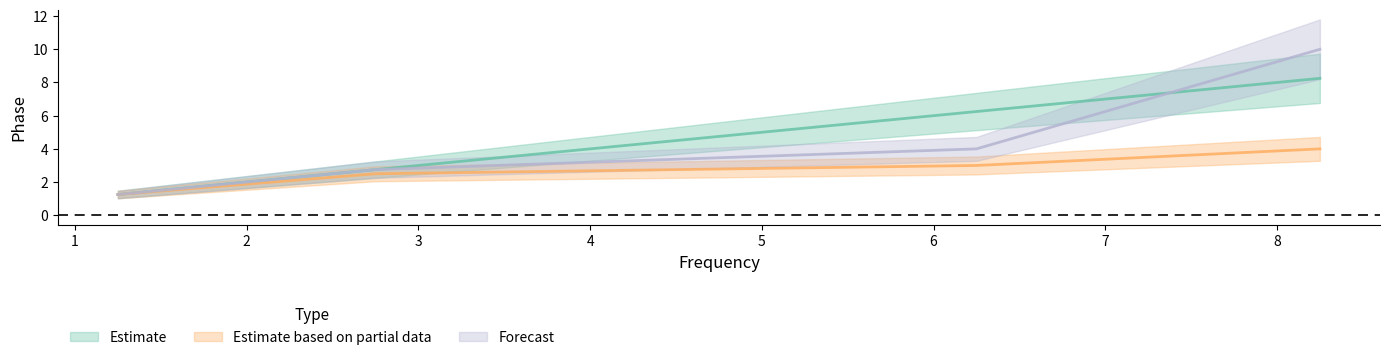

Which category has the lowest value in the Estimate series?

1.25